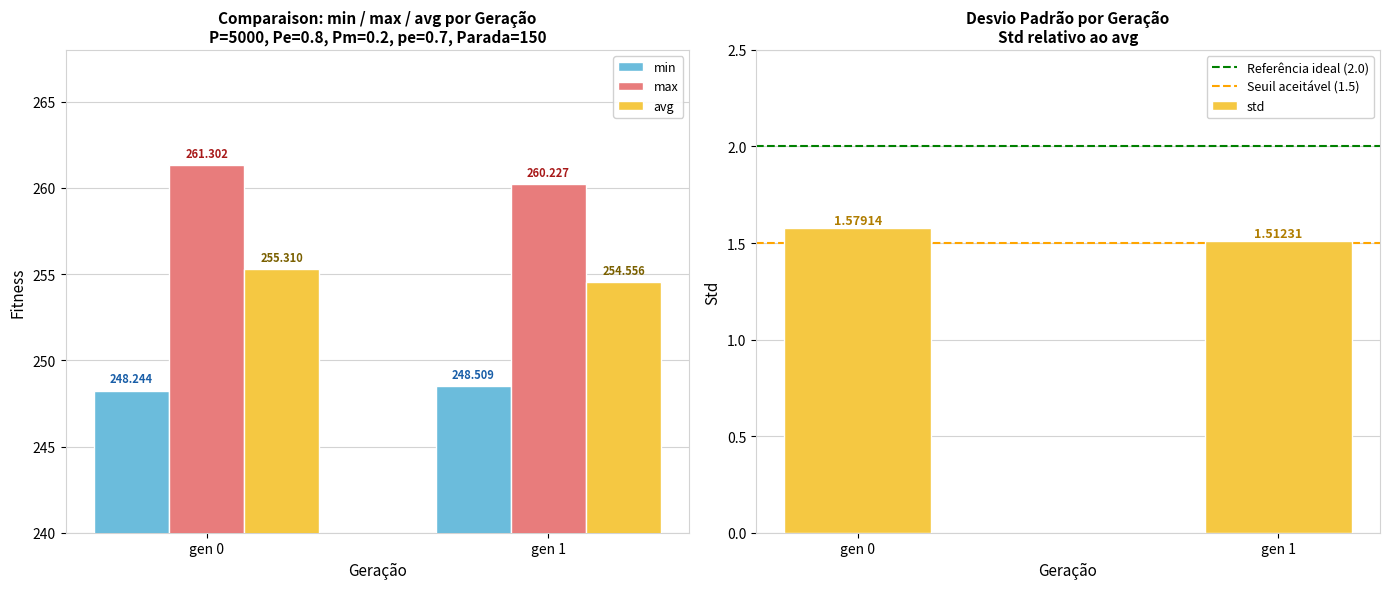

Which series has the largest range (max minus min)?

max